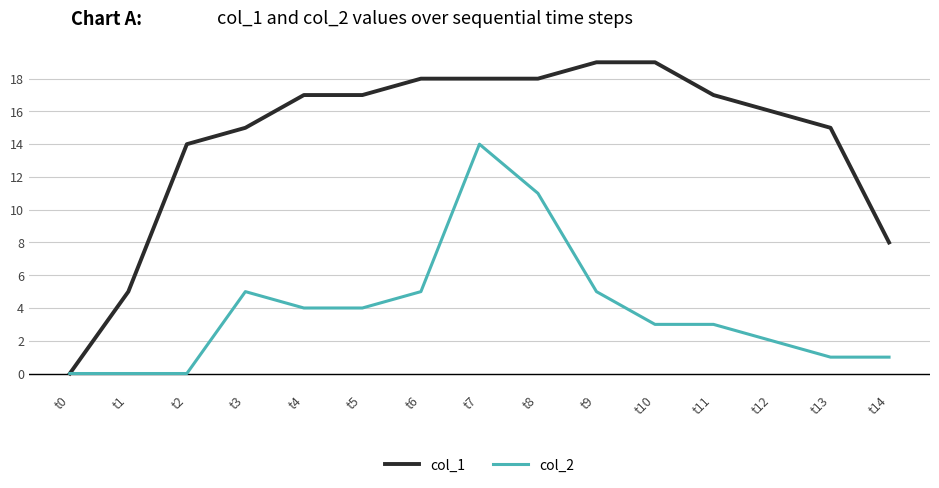

What is the difference between the maximum and second lowest values in the col_2 series?

14